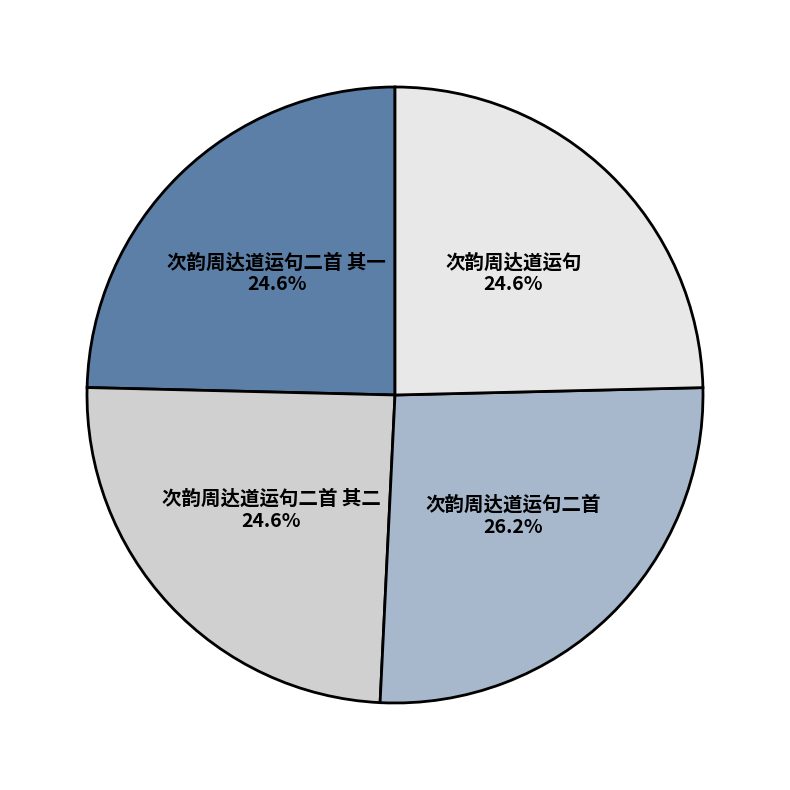

What is the ratio of the value at 次韵周达道运句二首 其二 to the value at 次韵周达道运句二首?

0.9